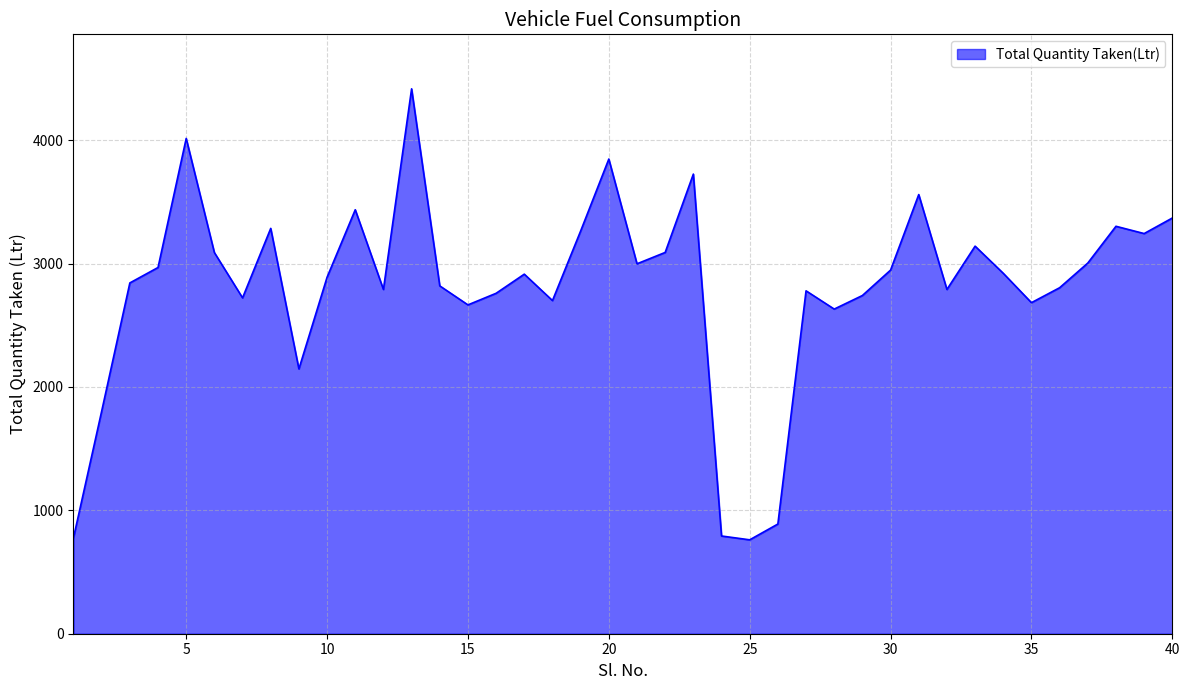

What is the greatest value displayed?

4416